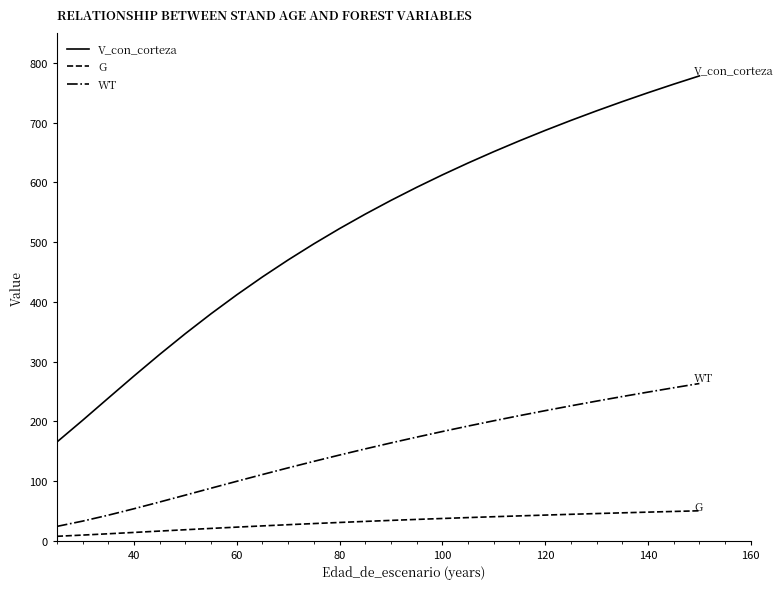

What is the greatest value displayed?

778.6